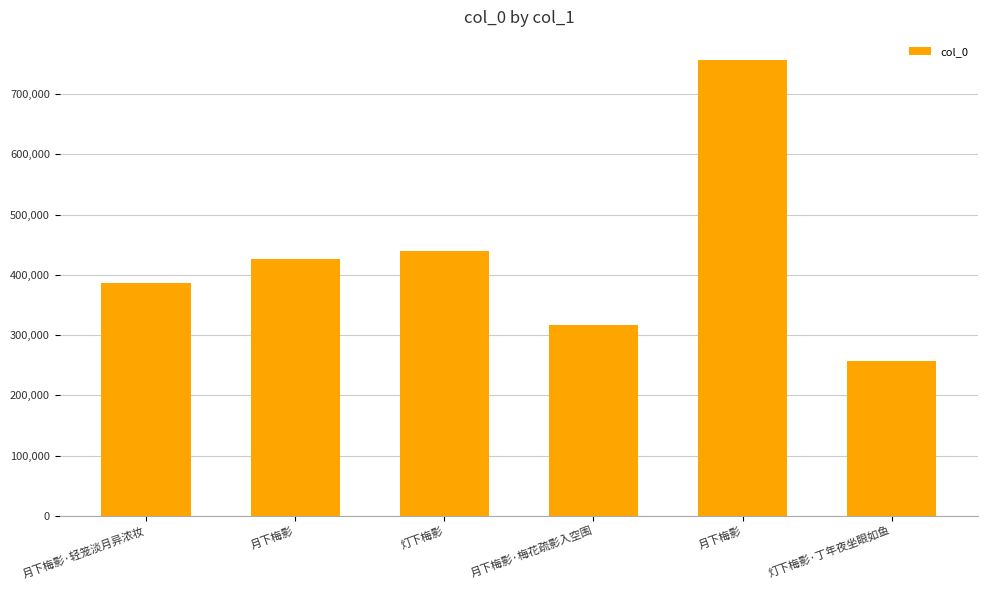

How many distinct data groups are displayed?

1